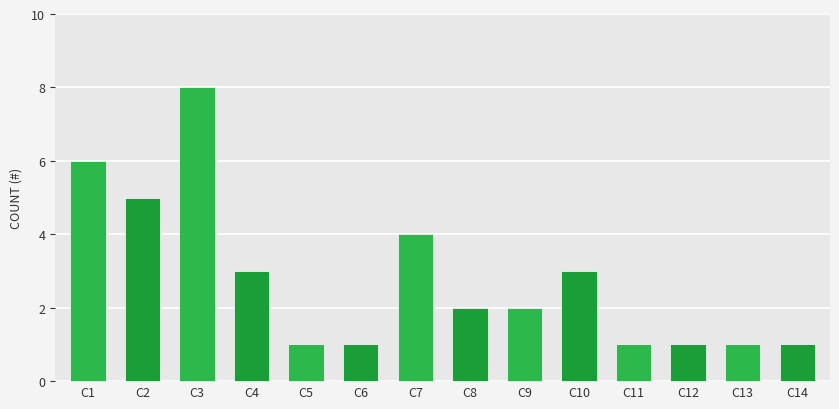

Reading left to right, what are all the values shown in this chart?

C1=6	C2=5	C3=8	C4=3	C5=1	C6=1	C7=4	C8=2	C9=2	C10=3	C11=1	C12=1	C13=1	C14=1